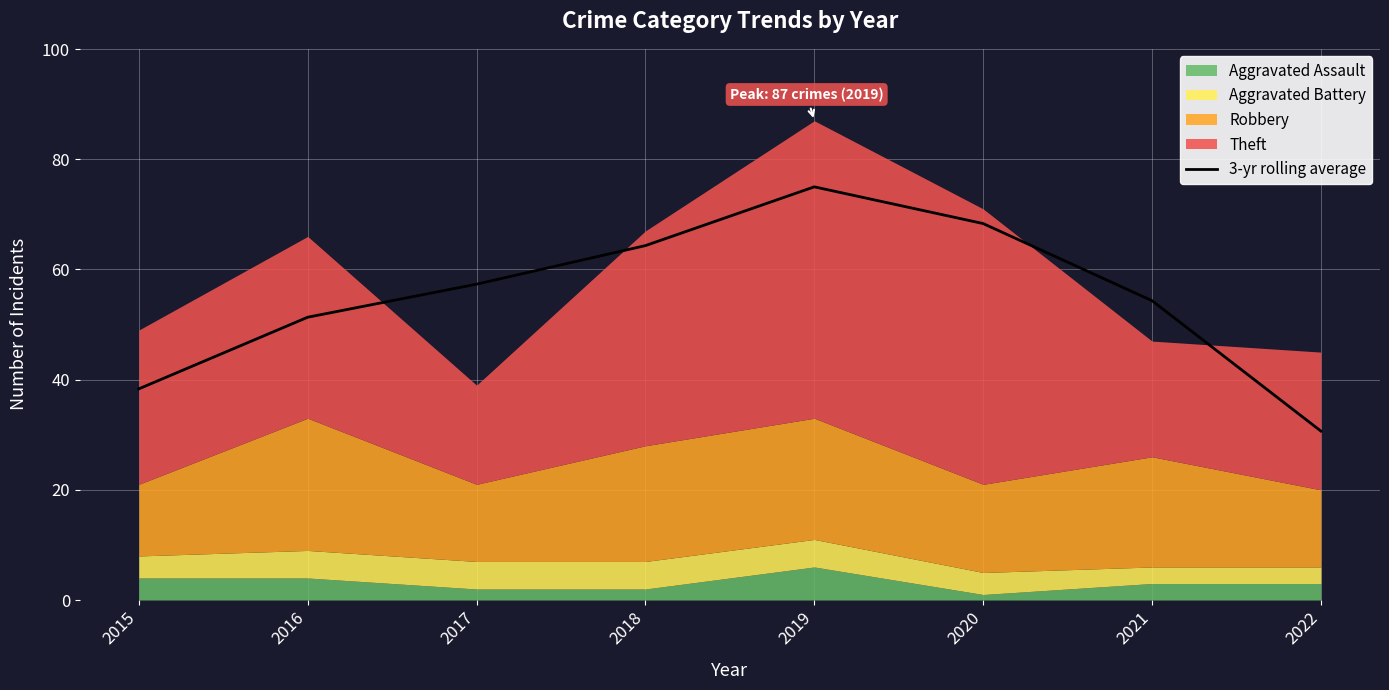

At which label is the value closest to 52?

2016